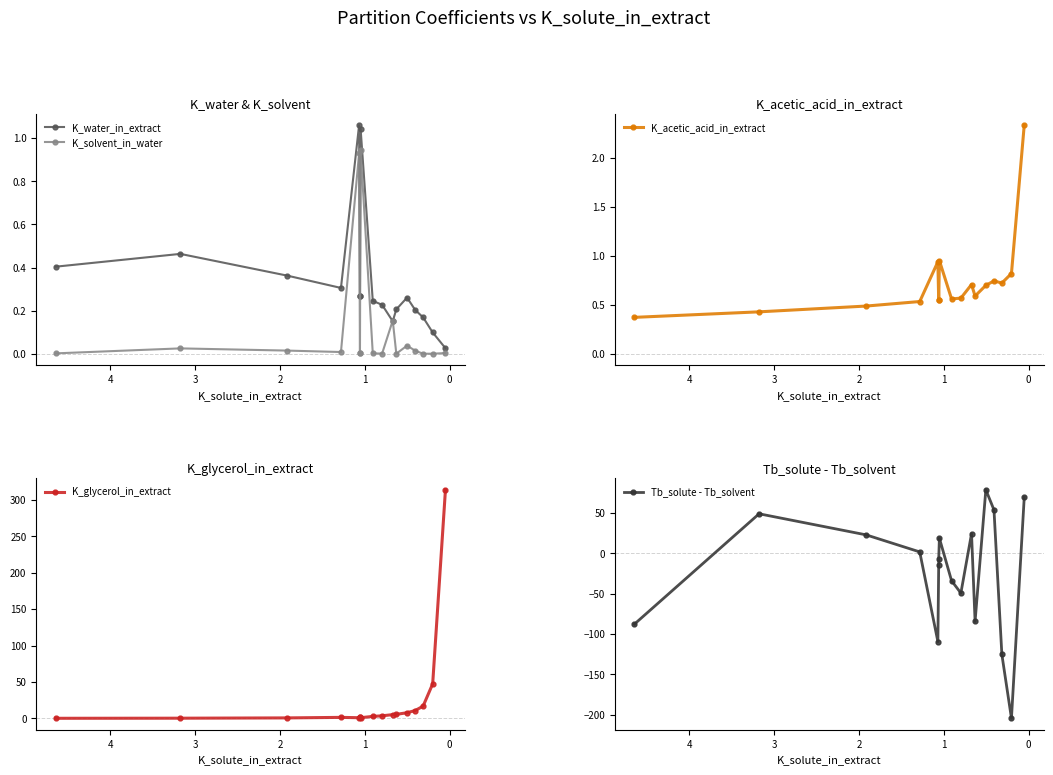

What is the value of the K_acetic_acid_in_extract point at the 12th from the left?

0.6